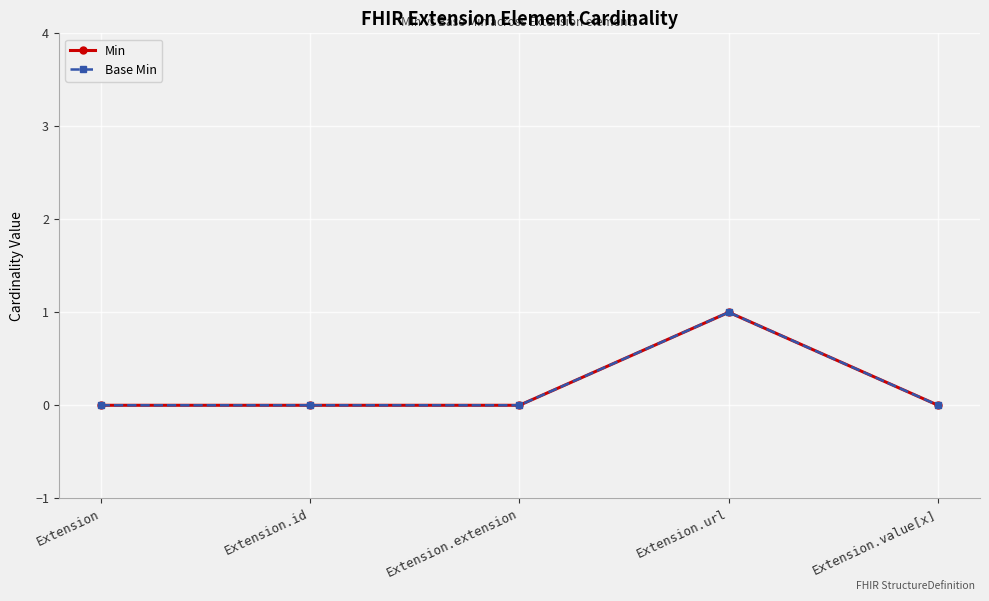

Is this an area chart (filled region under the line)?

No